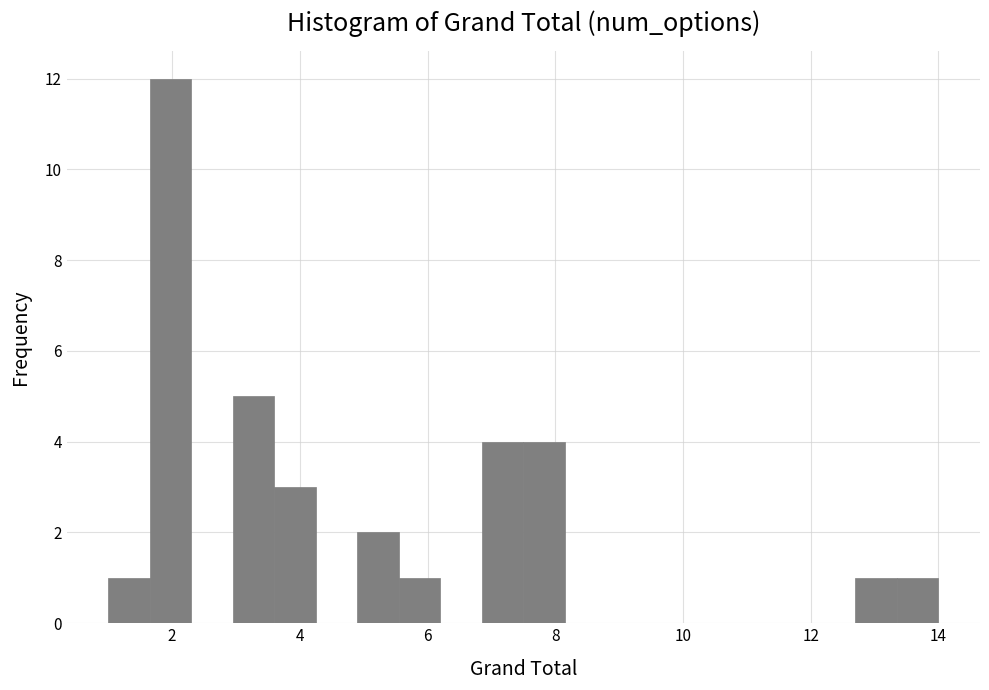

Around what value on the x-axis is the tallest bar? Give the approximate position of its centre, as read against the axis.

2.0